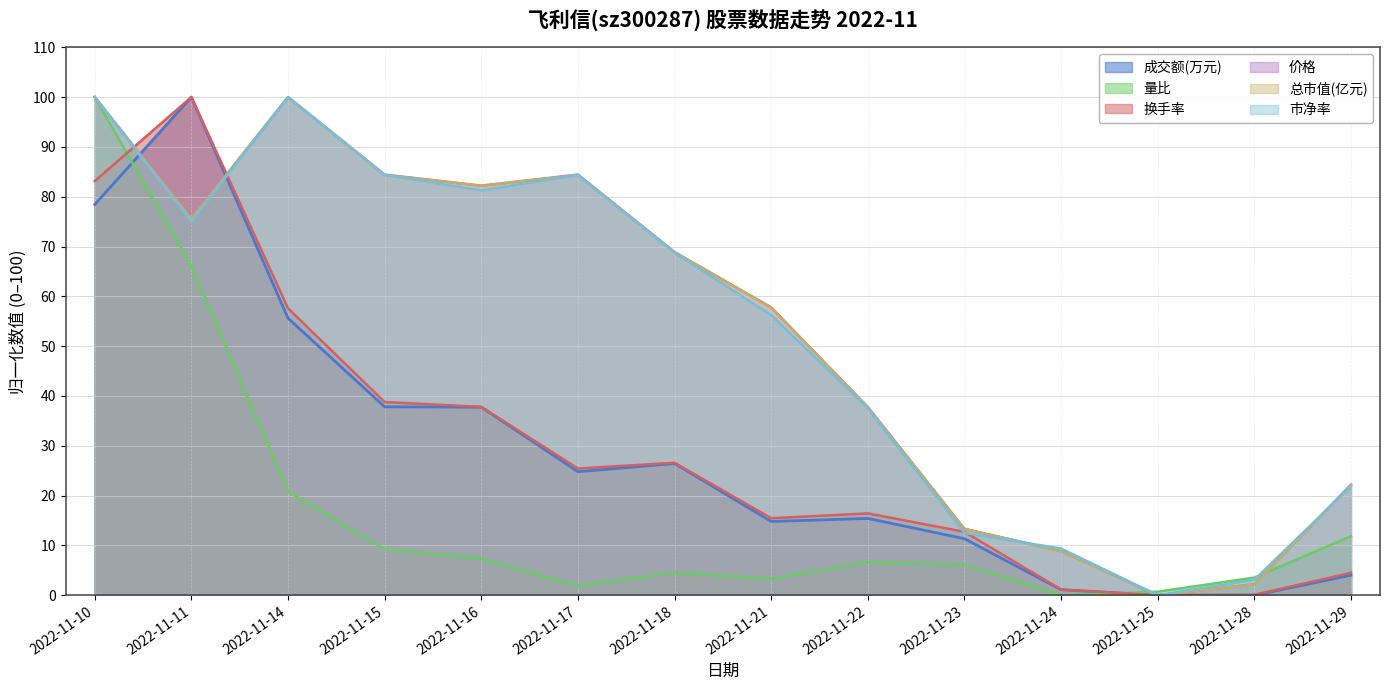

Reading left to right, extract all data points from this chart.

成交额(万元): 2022-11-10=78.4	2022-11-11=100.0	2022-11-14=55.6	2022-11-15=37.8	2022-11-16=37.8	2022-11-17=24.8	2022-11-18=26.4	2022-11-21=14.8	2022-11-22=15.4	2022-11-23=11.3	2022-11-24=1.1	2022-11-25=0.0	2022-11-28=0.0	2022-11-29=4.0
量比: 2022-11-10=100.0	2022-11-11=66.1	2022-11-14=20.9	2022-11-15=9.2	2022-11-16=7.3	2022-11-17=1.9	2022-11-18=4.5	2022-11-21=3.3	2022-11-22=6.6	2022-11-23=6.2	2022-11-24=0.0	2022-11-25=0.7	2022-11-28=3.6	2022-11-29=11.8
换手率: 2022-11-10=83.1	2022-11-11=100.0	2022-11-14=57.6	2022-11-15=38.8	2022-11-16=37.8	2022-11-17=25.4	2022-11-18=26.6	2022-11-21=15.5	2022-11-22=16.4	2022-11-23=12.7	2022-11-24=1.1	2022-11-25=0.0	2022-11-28=0.1	2022-11-29=4.5
价格: 2022-11-10=100.0	2022-11-11=75.6	2022-11-14=100.0	2022-11-15=84.4	2022-11-16=82.2	2022-11-17=84.4	2022-11-18=68.9	2022-11-21=57.8	2022-11-22=37.8	2022-11-23=13.3	2022-11-24=8.9	2022-11-25=0.0	2022-11-28=2.2	2022-11-29=22.2
总市值(亿元): 2022-11-10=100.0	2022-11-11=75.5	2022-11-14=100.0	2022-11-15=84.4	2022-11-16=82.2	2022-11-17=84.4	2022-11-18=68.9	2022-11-21=57.7	2022-11-22=37.8	2022-11-23=13.3	2022-11-24=8.8	2022-11-25=0.0	2022-11-28=2.2	2022-11-29=22.1
市净率: 2022-11-10=100.0	2022-11-11=75.0	2022-11-14=100.0	2022-11-15=84.4	2022-11-16=81.2	2022-11-17=84.4	2022-11-18=68.8	2022-11-21=56.2	2022-11-22=37.5	2022-11-23=12.5	2022-11-24=9.4	2022-11-25=0.0	2022-11-28=3.1	2022-11-29=21.9